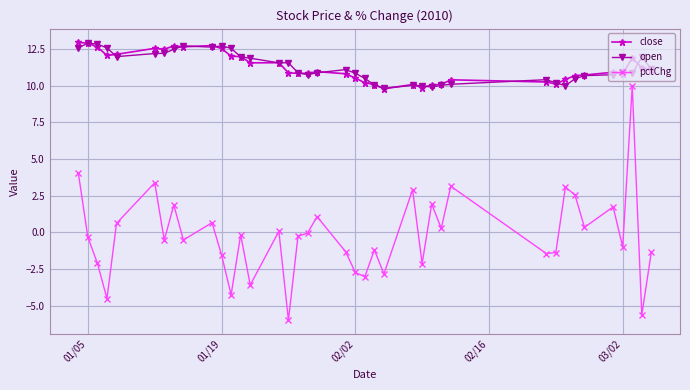

What is the greatest value displayed?

13.0